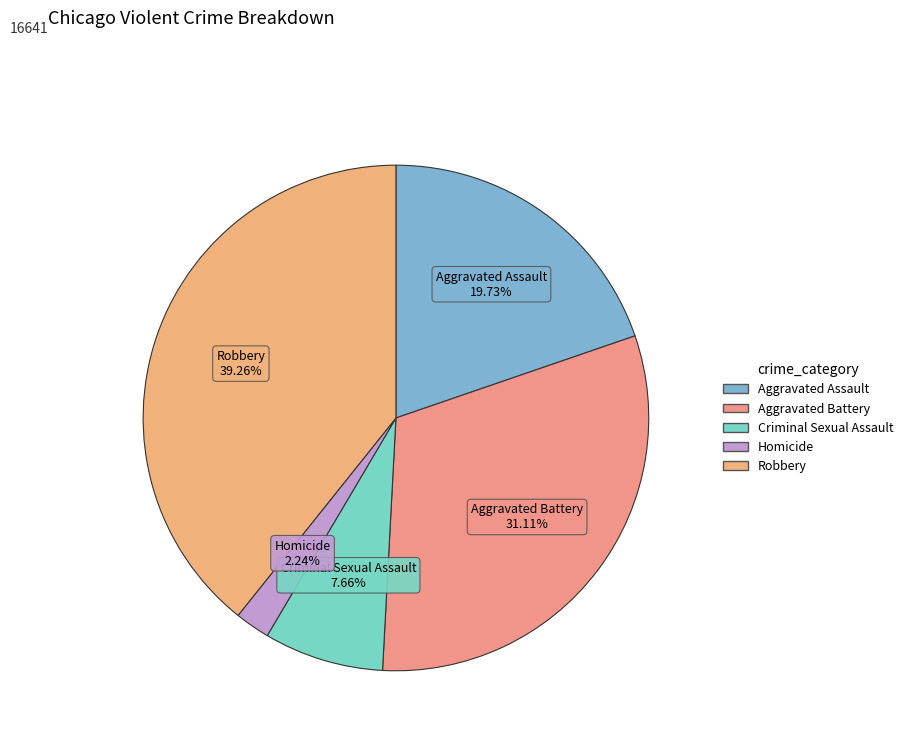

To the nearest percent, what percentage of the pie is Aggravated Assault?

20%